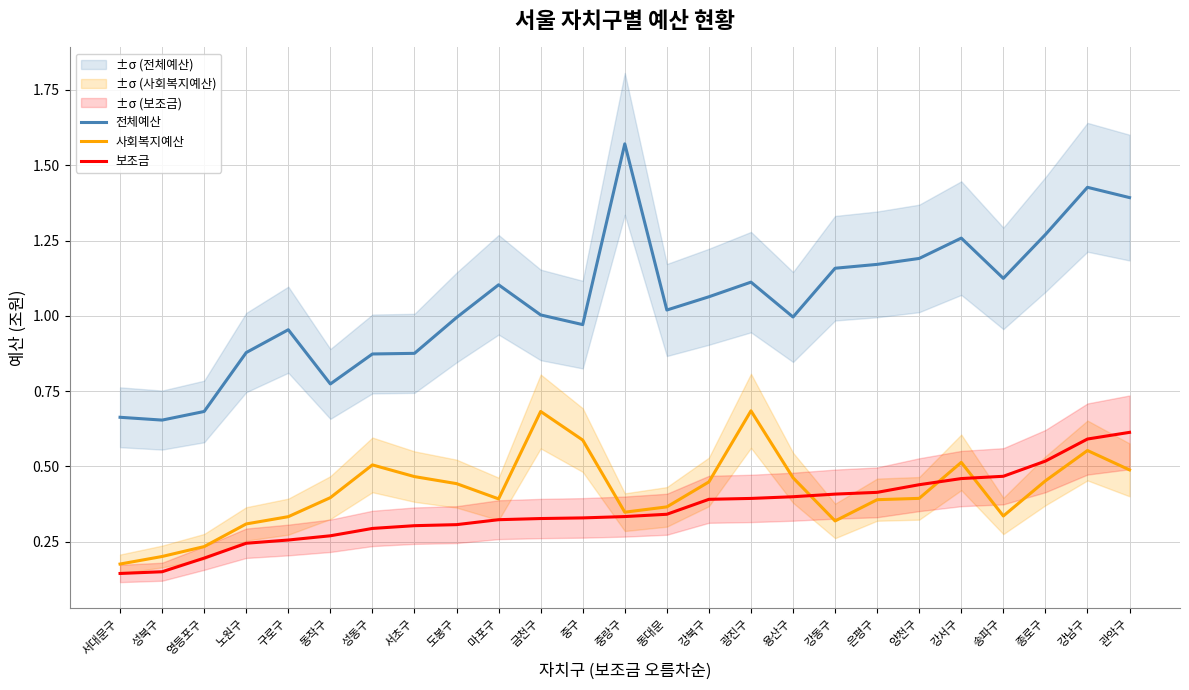

What position from the left is 종로구?

23